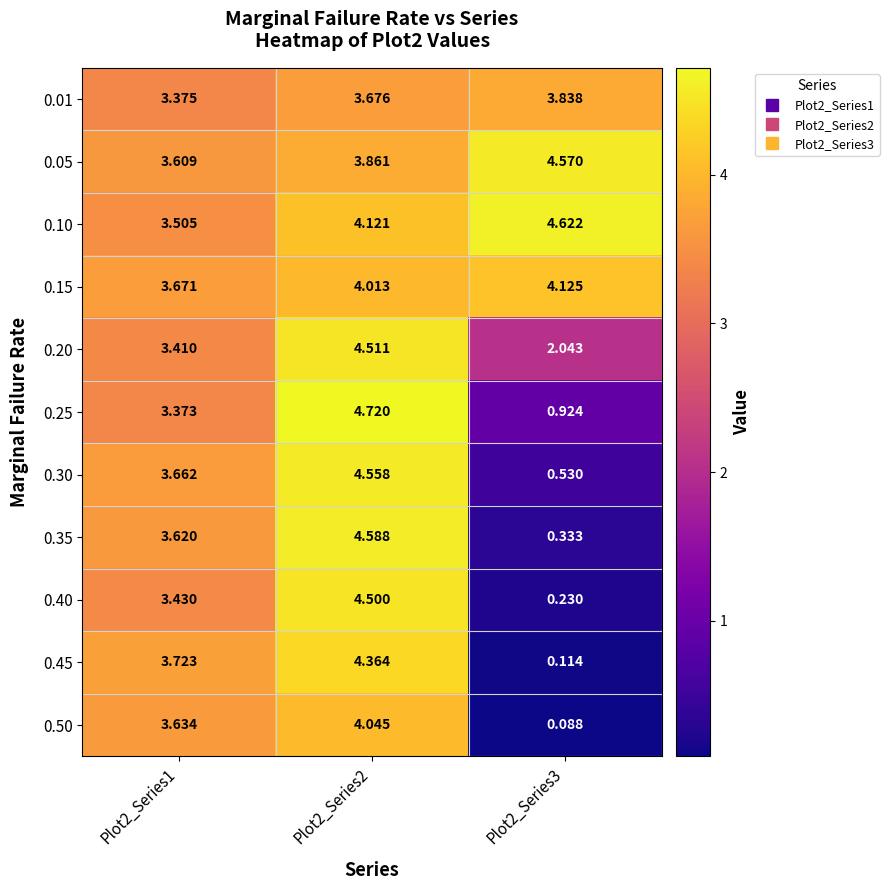

Which series has the largest total across all categories?

0.10